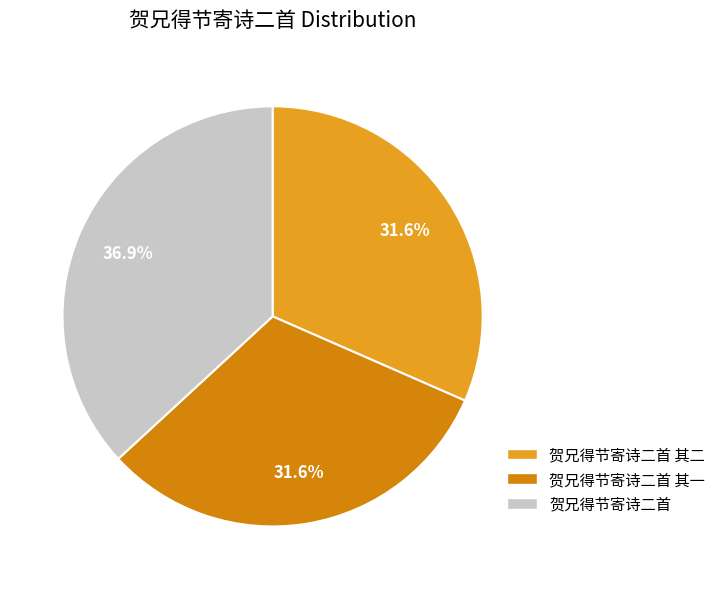

Which slice is the largest?

贺兄得节寄诗二首